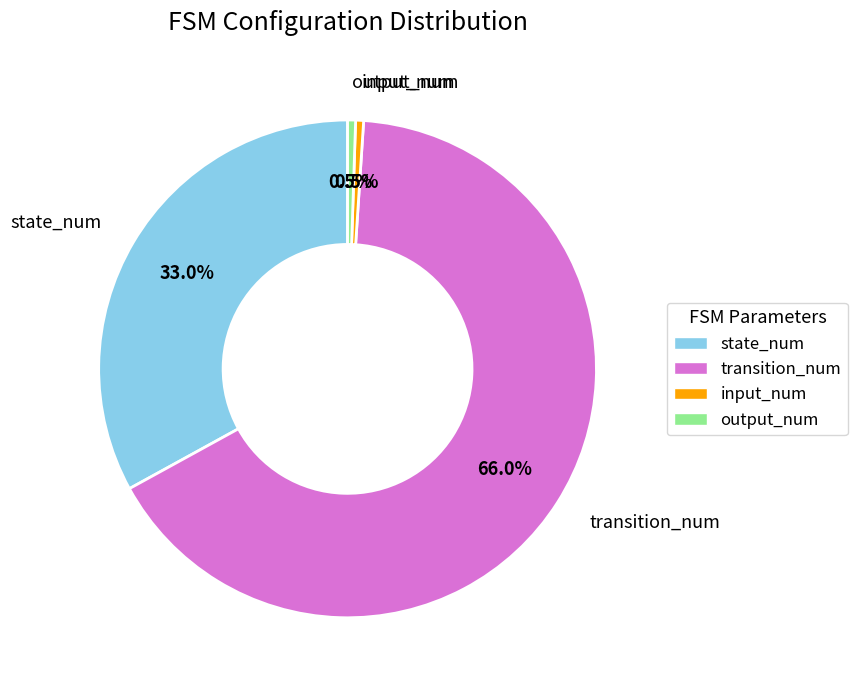

To the nearest percent, what is the average slice percentage?

25%